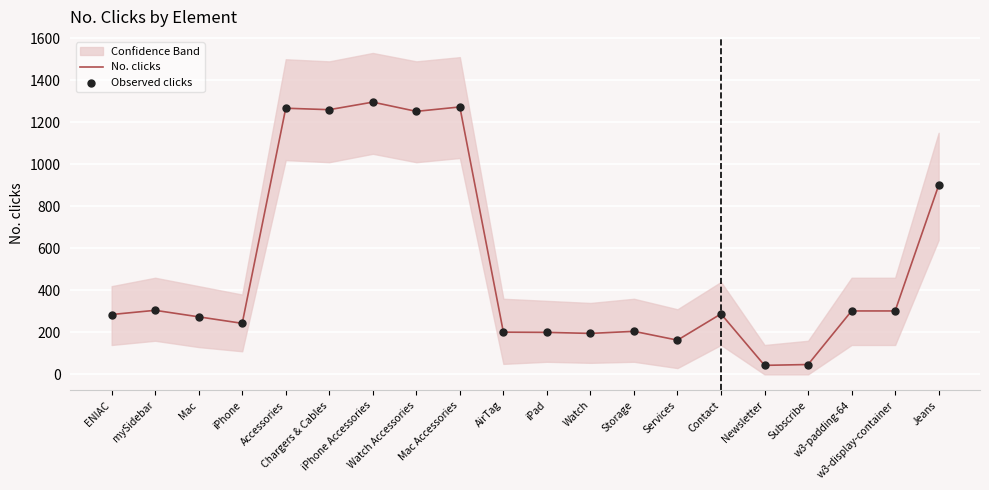

What is the maximum value for No. clicks?

1296